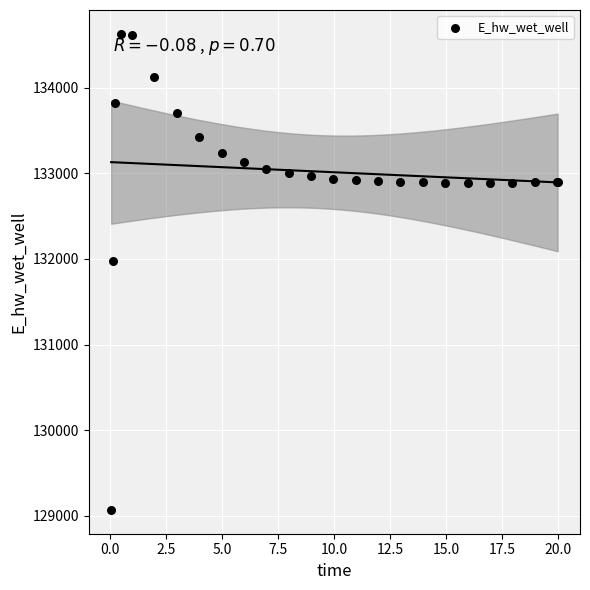

What Y value in the scatter plot is closest to 131848?

131969.5